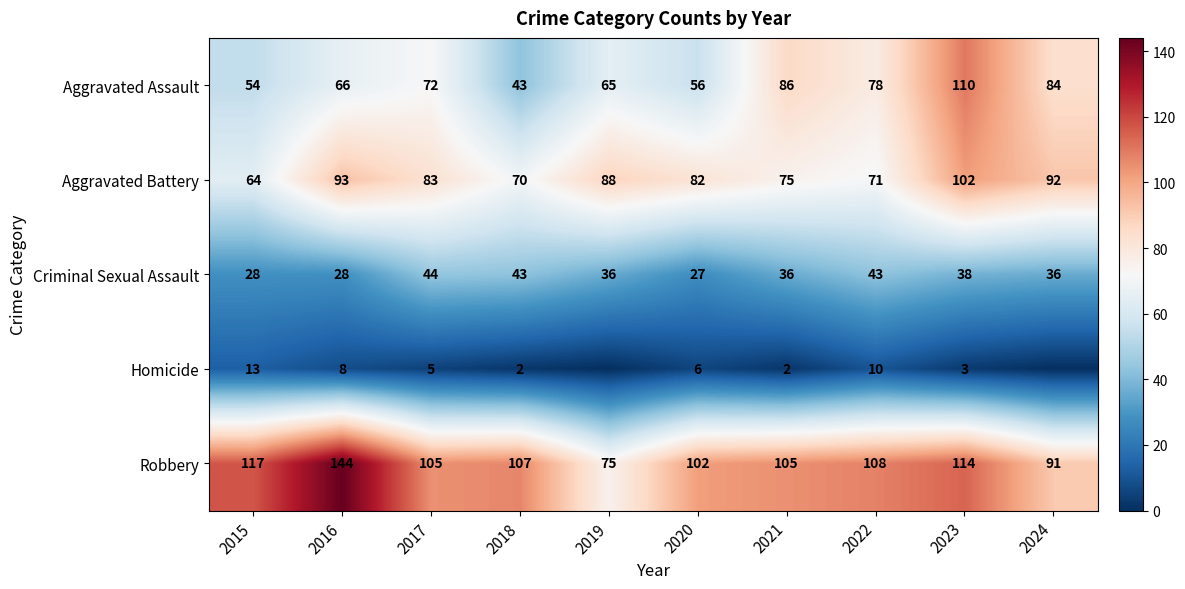

At which category does the chart reach its peak across all series?

2016